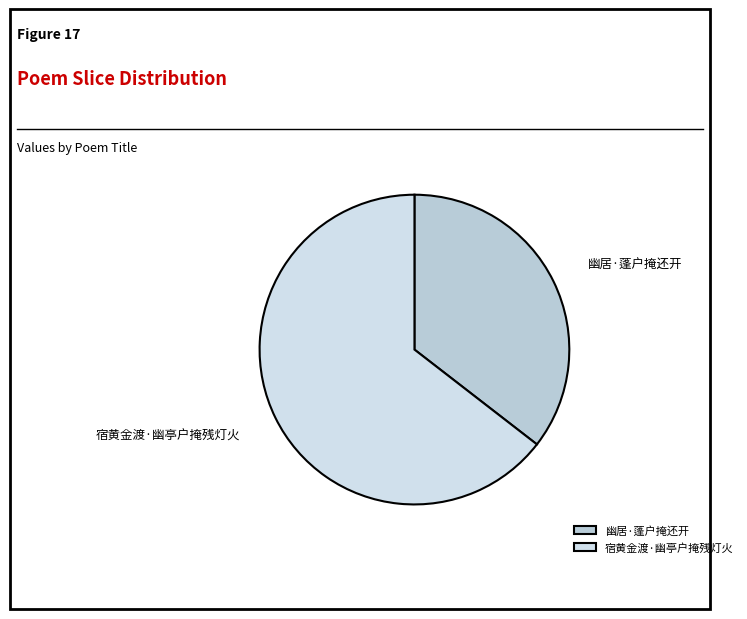

Is the sum of 宿黄金渡·幽亭户掩残灯火 and 幽居·蓬户掩还开 greater than half?

Yes